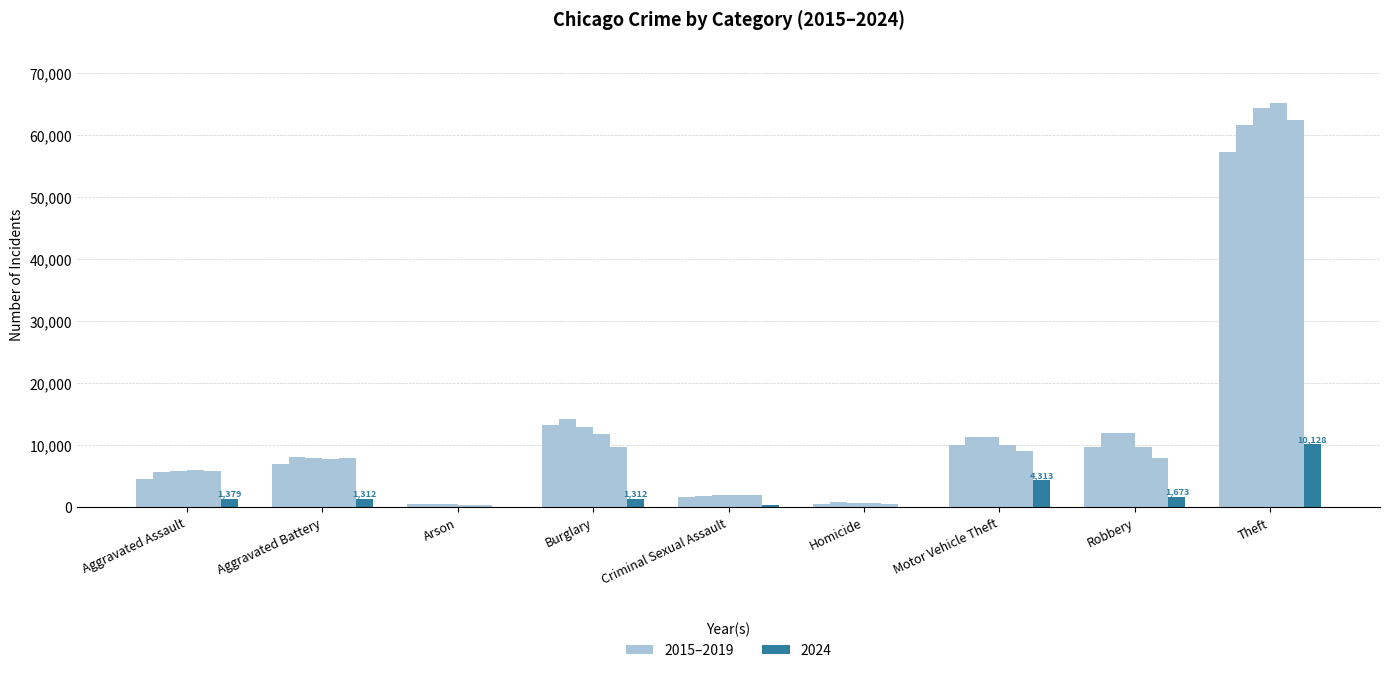

How many groups of bars are there?

9